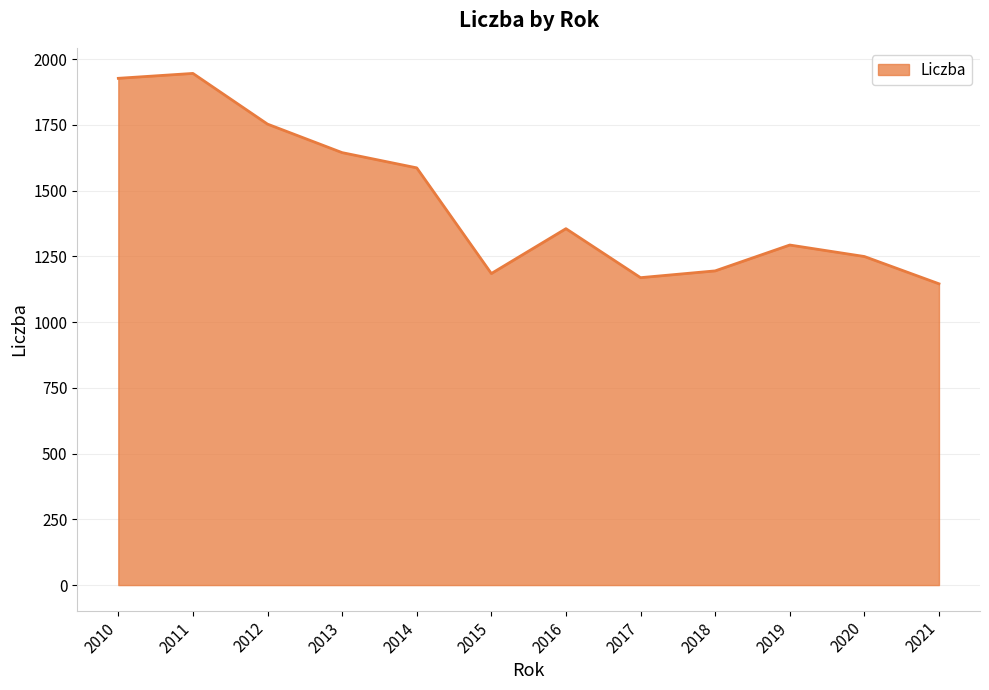

At which category does the chart reach its peak across all series?

2011